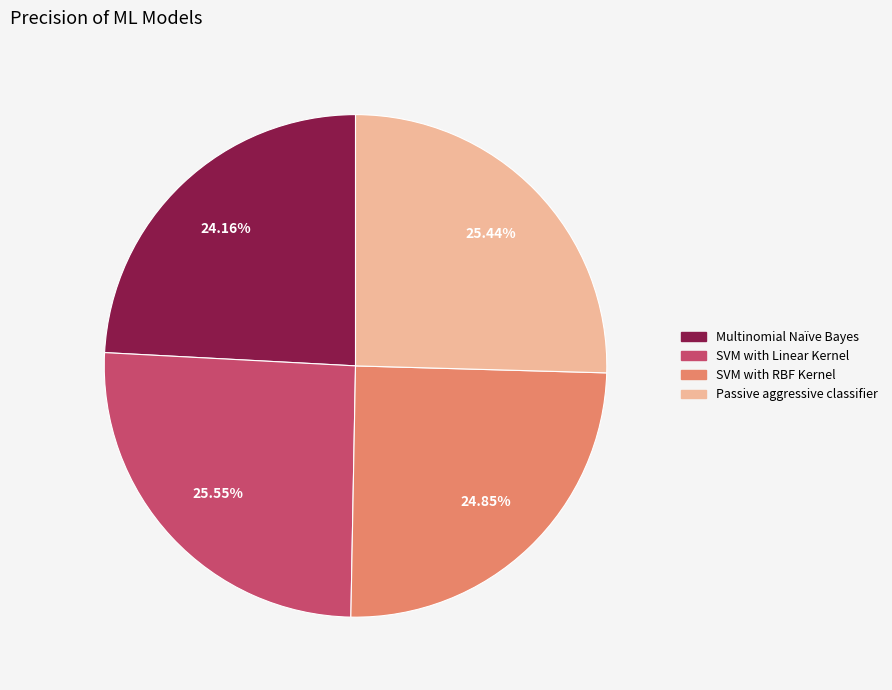

Is there any slice that represents more than half of the pie?

No